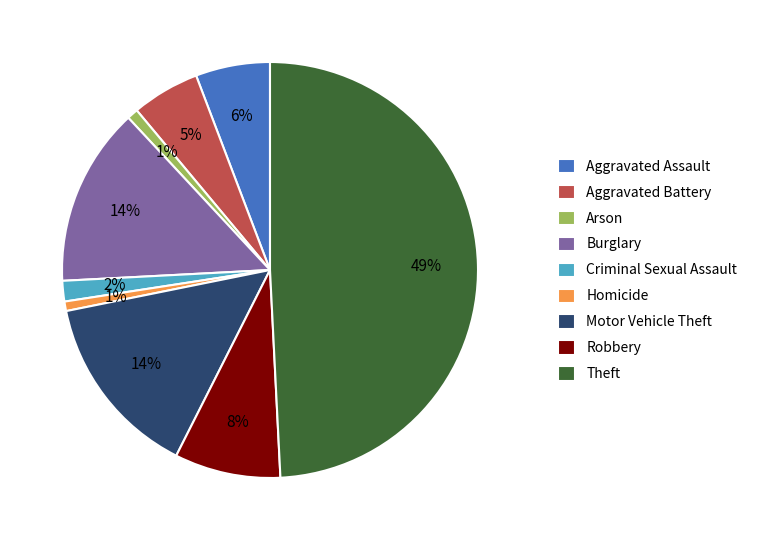

Is it true that Aggravated Assault is 6% of the pie?

True